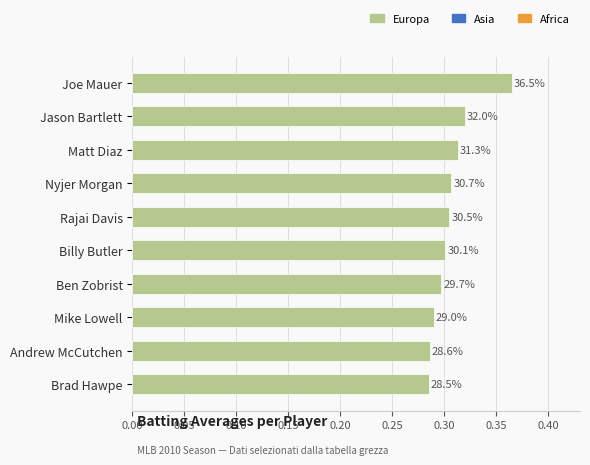

Does the chart contain any negative values?

No